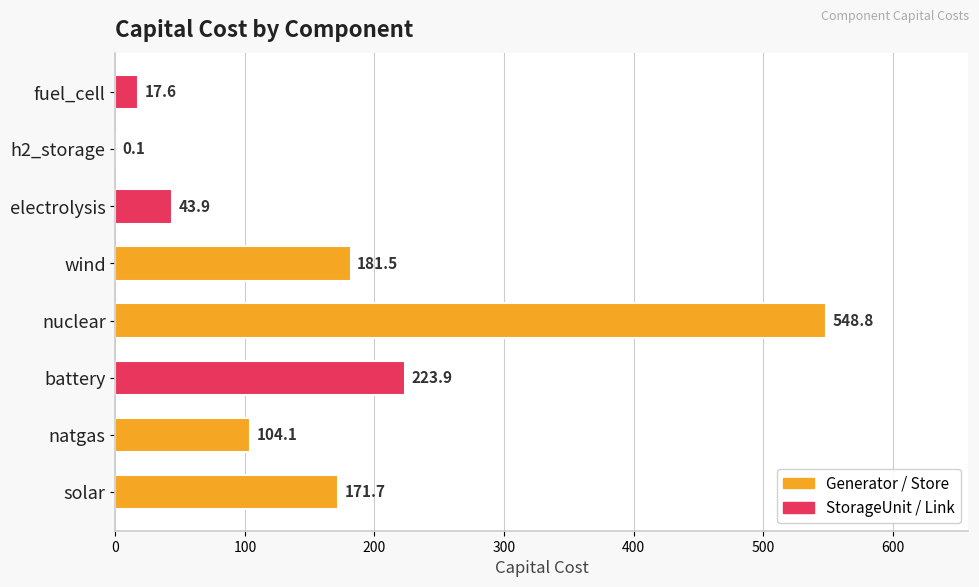

Between battery and h2_storage, which is larger?

battery